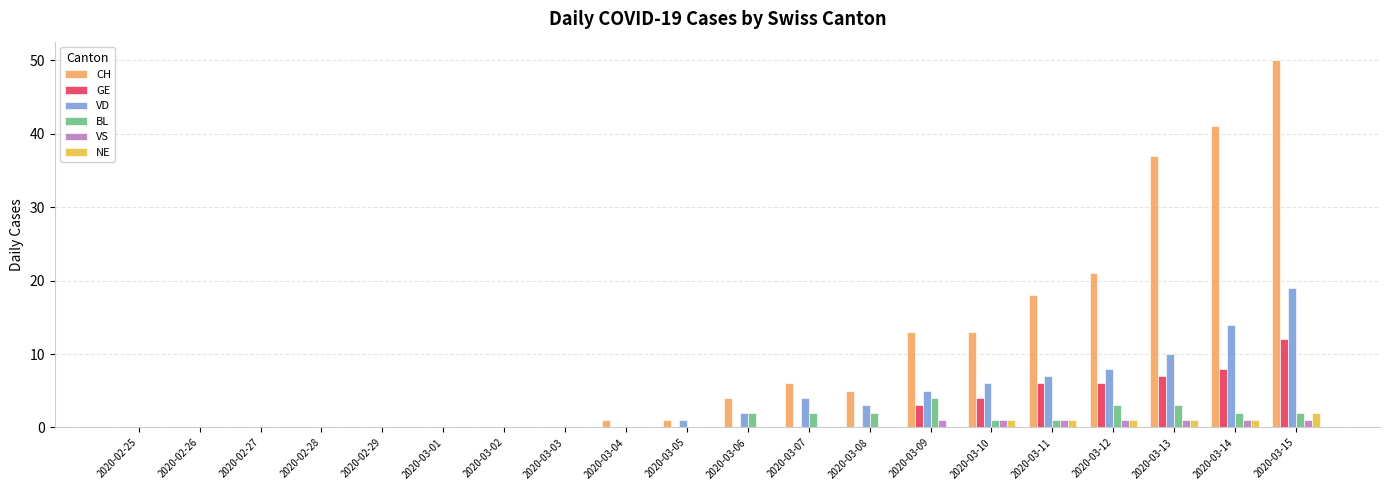

True or false: VS has a value of 1 at 2020-03-10.

True